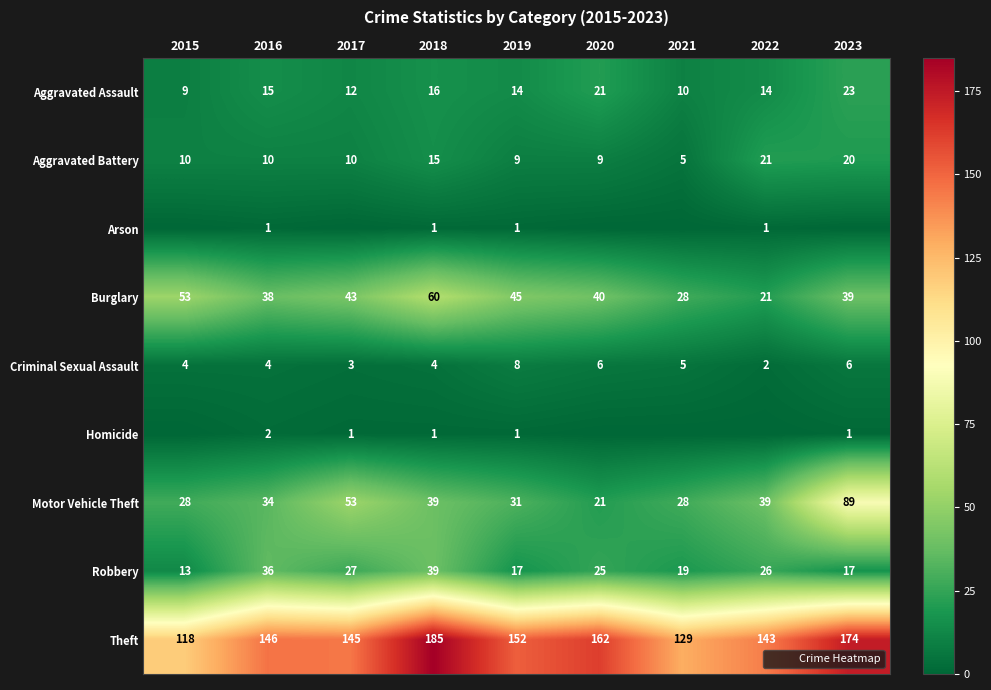

Is it true that Burglary equals 40 at 2020?

True